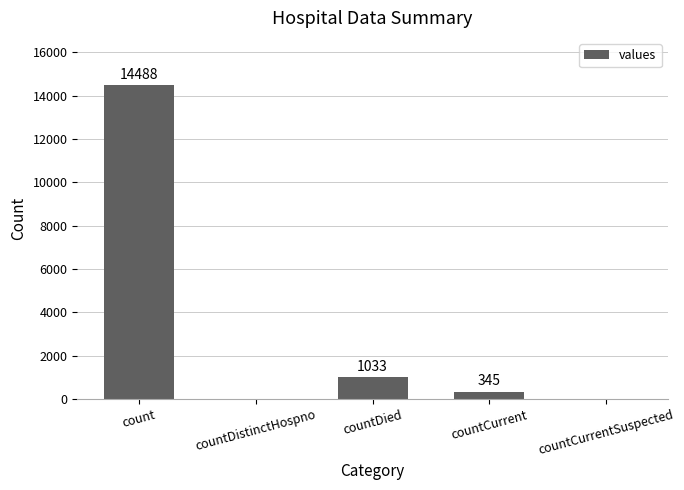

Reading left to right, what are all the values shown in this chart?

count=14488	countDistinctHospno=0	countDied=1033	countCurrent=345	countCurrentSuspected=0